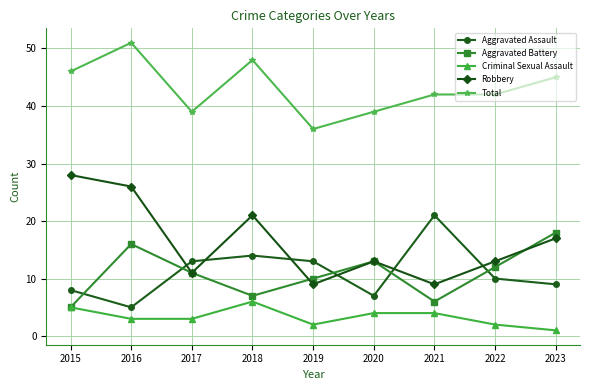

True or false: Aggravated Assault and Criminal Sexual Assault intersect in this chart.

False